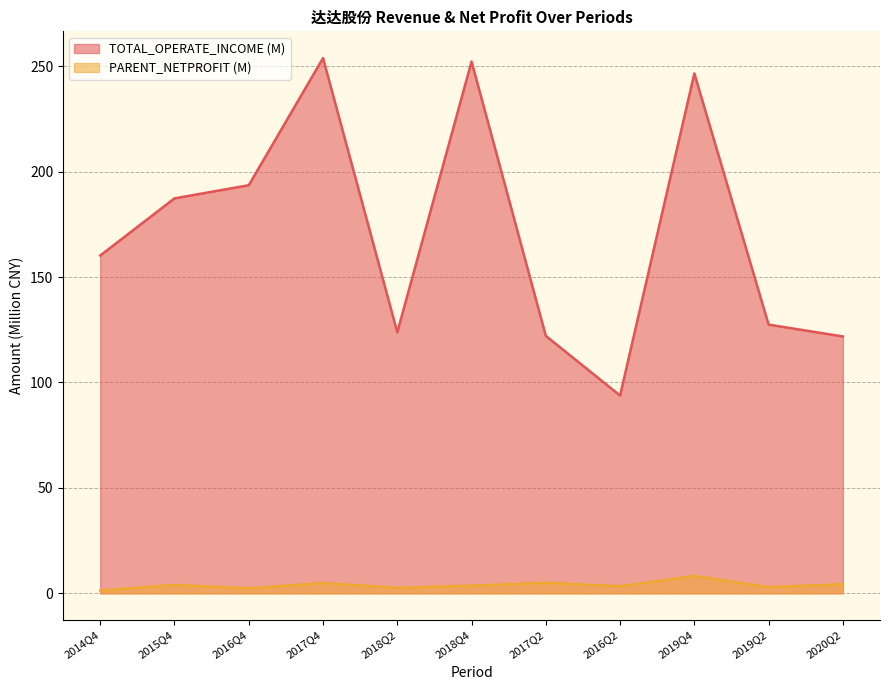

Reading left to right, what are all the values shown in this chart?

TOTAL_OPERATE_INCOME: 2014Q4=160.2	2015Q4=187.3	2016Q4=193.6	2017Q4=253.9	2018Q2=123.8	2018Q4=252.3	2017Q2=122.1	2016Q2=93.8	2019Q4=246.6	2019Q2=127.5	2020Q2=121.8
PARENT_NETPROFIT: 2014Q4=1.3	2015Q4=4.0	2016Q4=2.4	2017Q4=4.9	2018Q2=2.6	2018Q4=3.6	2017Q2=5.0	2016Q2=3.3	2019Q4=8.2	2019Q2=3.0	2020Q2=4.3